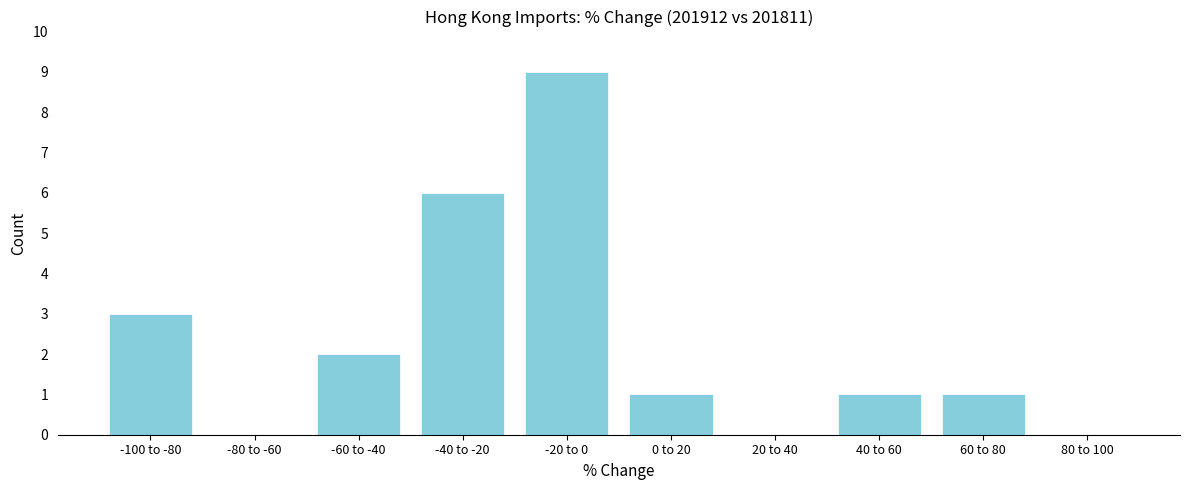

Reading left to right, what are all the values shown in this chart?

-100 to -80=3	-80 to -60=0	-60 to -40=2	-40 to -20=6	-20 to 0=9	0 to 20=1	20 to 40=0	40 to 60=1	60 to 80=1	80 to 100=0